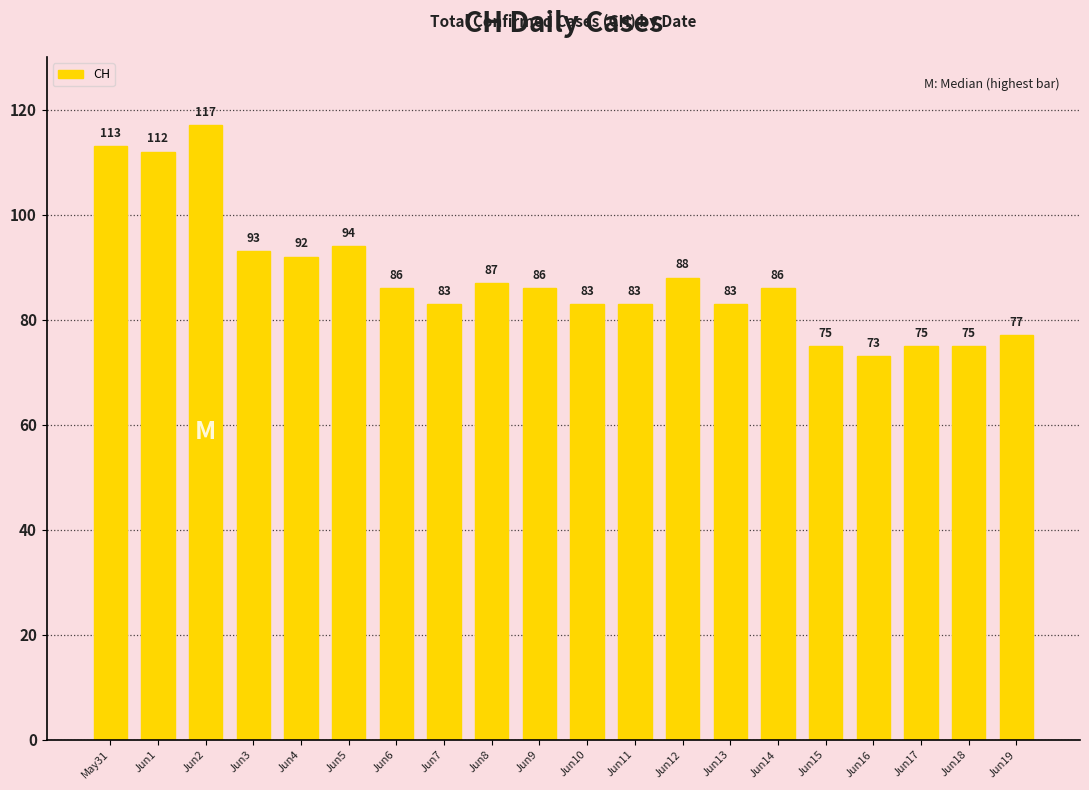

How many bars are there in total?

20